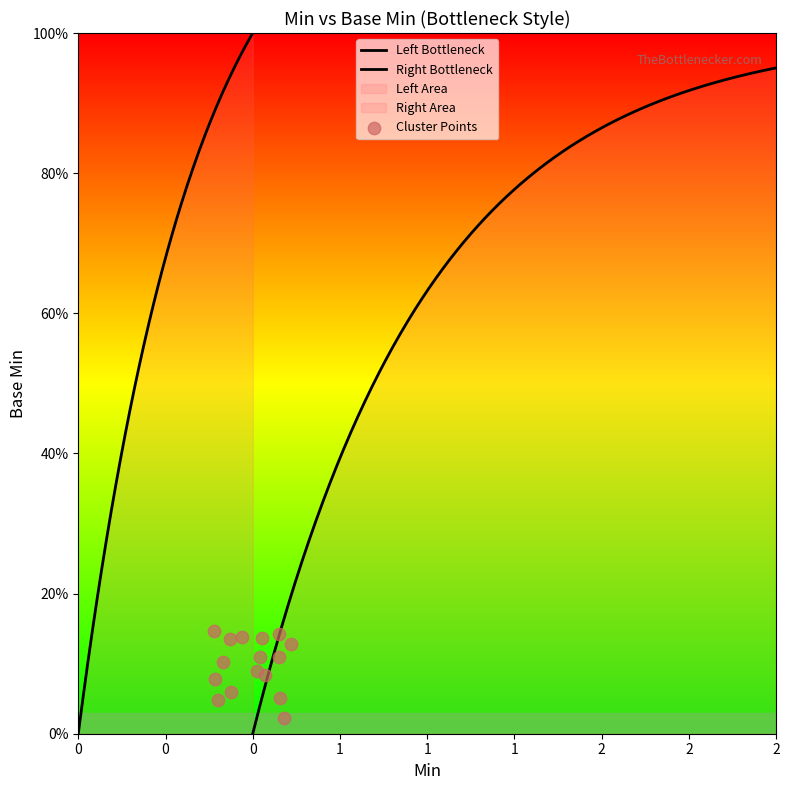

Between 0 and 1, which is larger?

1